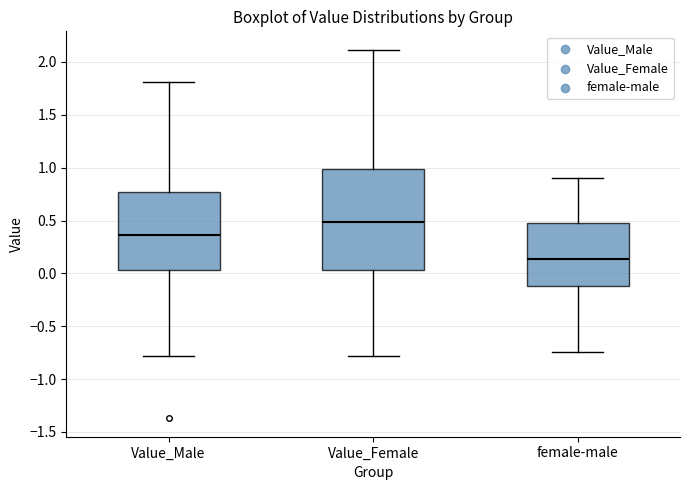

Reading left to right, transcribe this box plot: for each box, give where its median line is, the range the box spans, and where its two whiskers end, as read against the y-axis. The values are not printed on the chart, so give them approximately, as read against the axis.

Value_Male: median 0.35, box 0.05 to 0.75, whiskers -0.80 to 1.80
Value_Female: median 0.50, box 0.05 to 1.00, whiskers -0.80 to 2.10
female-male: median 0.15, box -0.10 to 0.50, whiskers -0.75 to 0.90